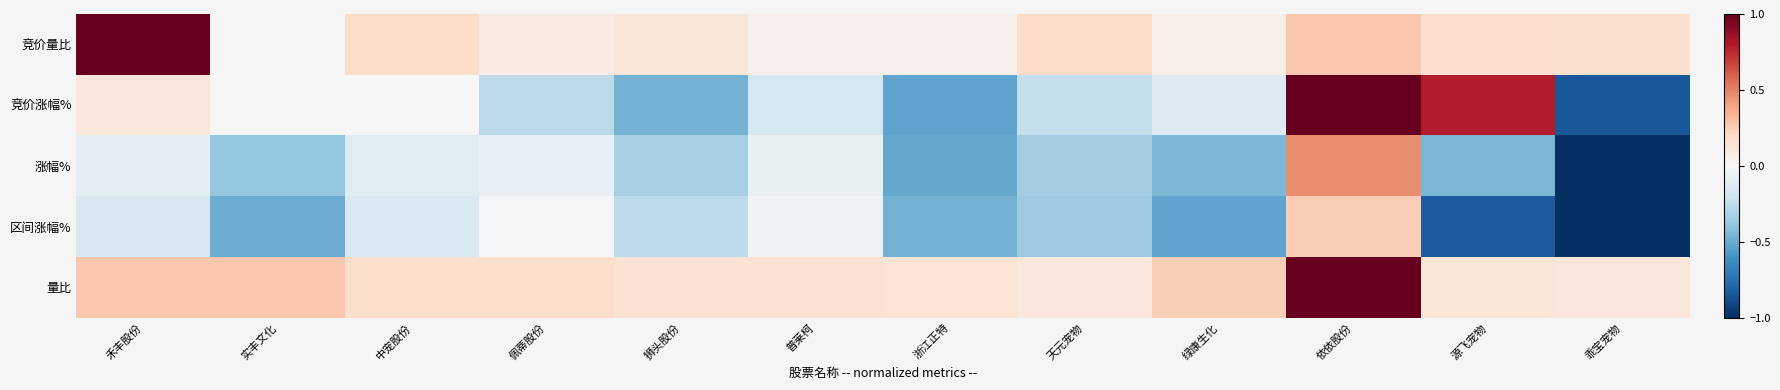

What is the minimum value shown in the chart?

-1.0